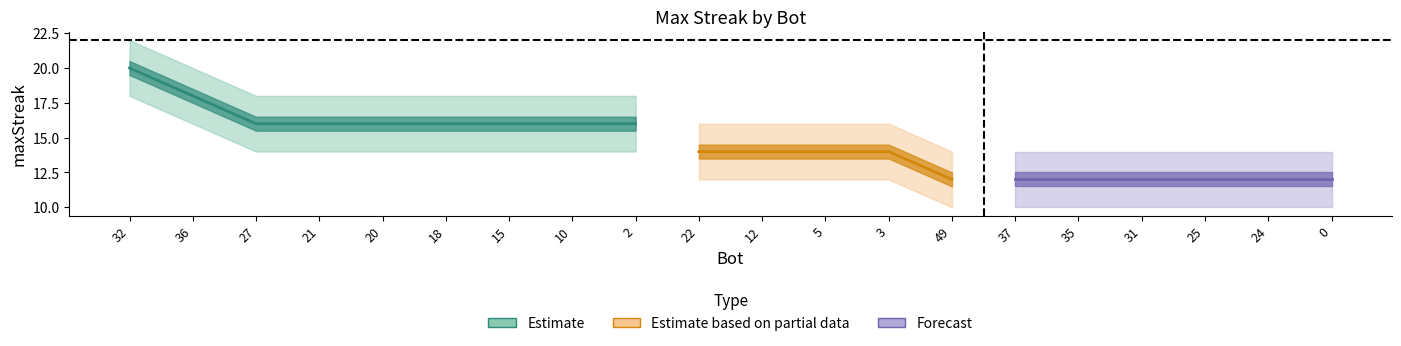

Is the value of lower_band at 21 greater than the value of upper_band at 3?

No